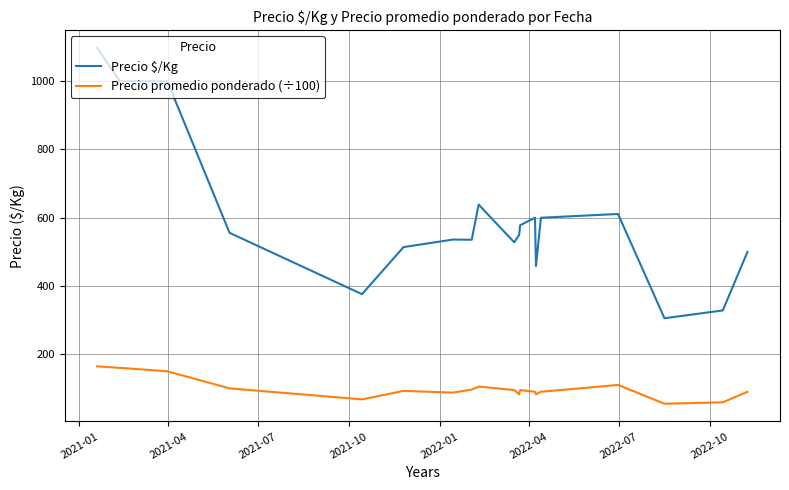

Rank the series by their average value, from highest to lowest.

Precio $/Kg, Precio promedio ponderado (÷100)